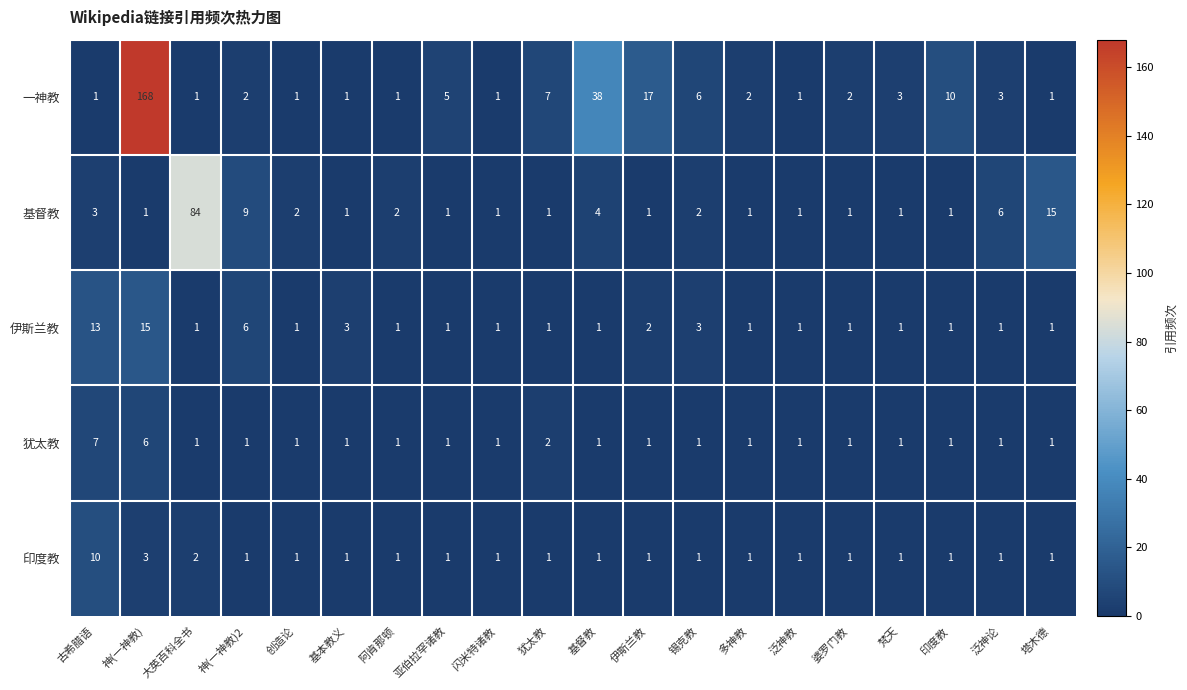

List the series in order of their peak value, highest first.

一神教, 基督教, 伊斯兰教, 印度教, 犹太教